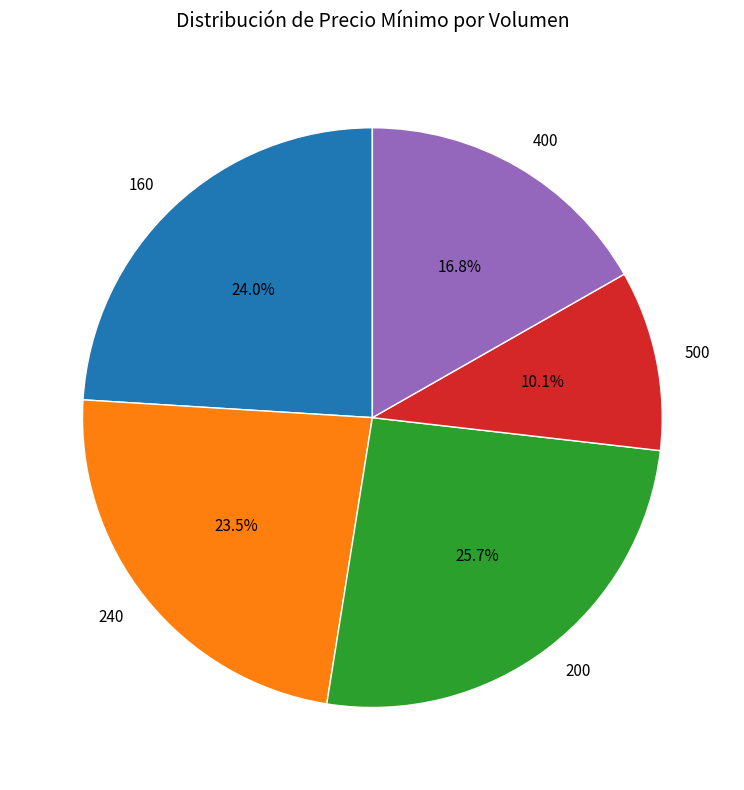

Which category has the smallest portion of the pie?

500